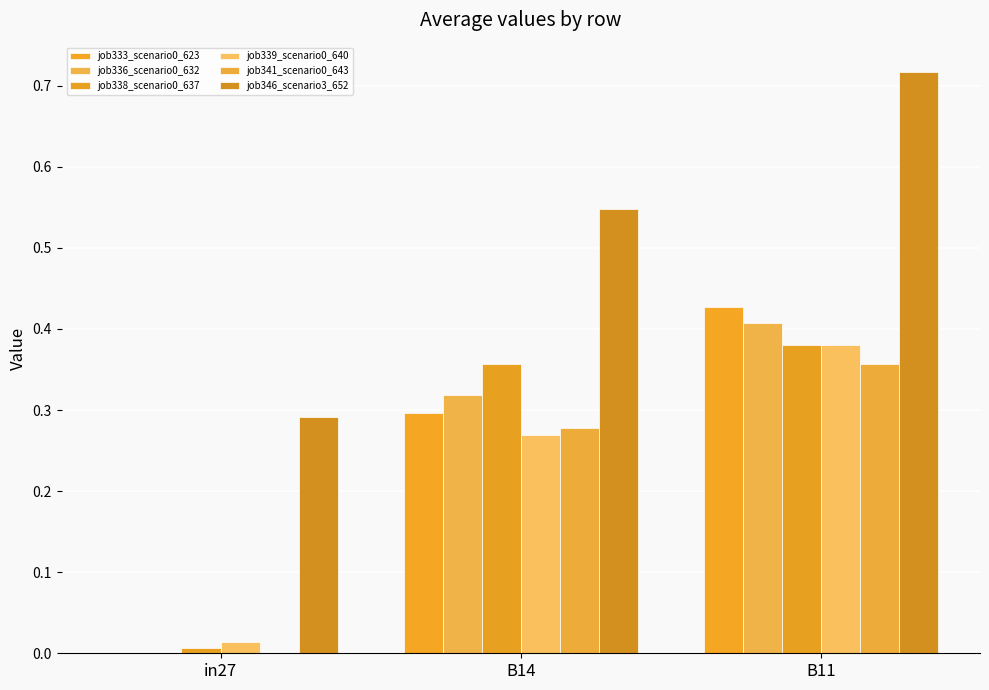

How many groups of bars are there?

3